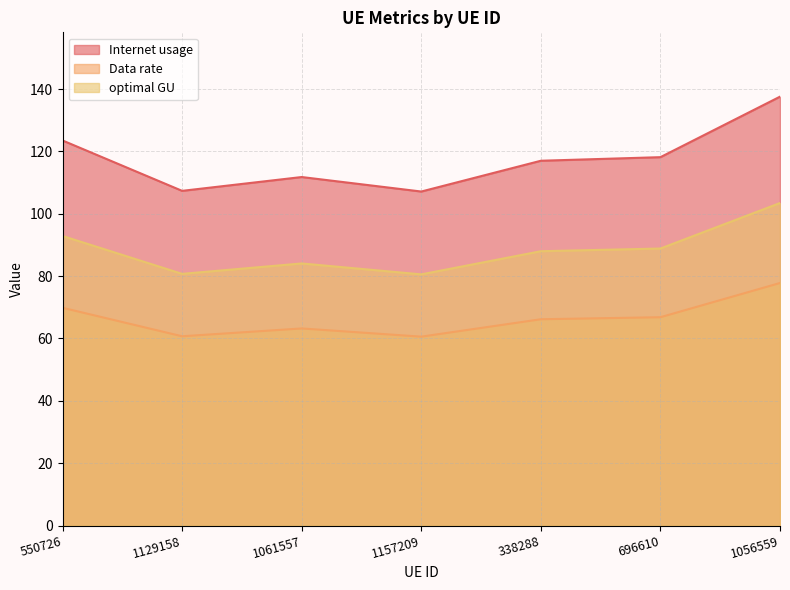

True or false: optimal GU has a value of 17.6 at 1061557.

False